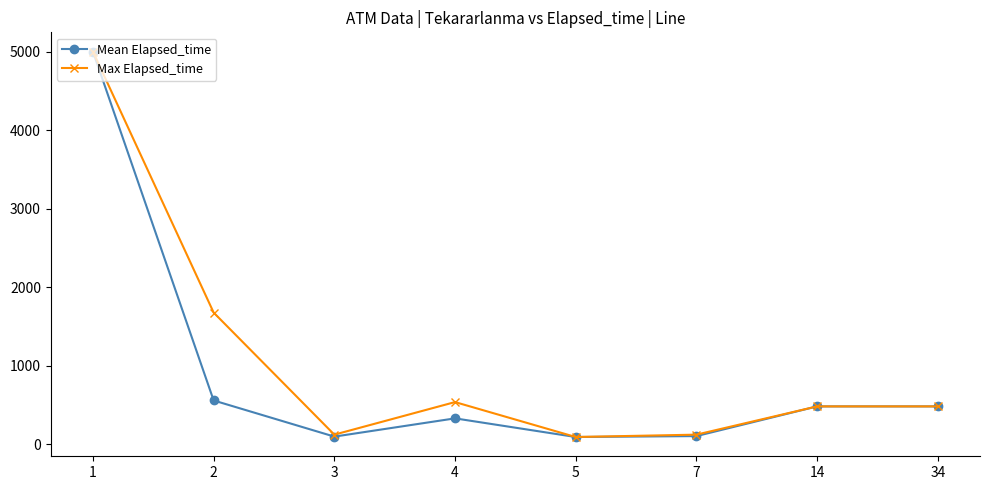

What is the average value of the Max Elapsed_time series?

1062.5